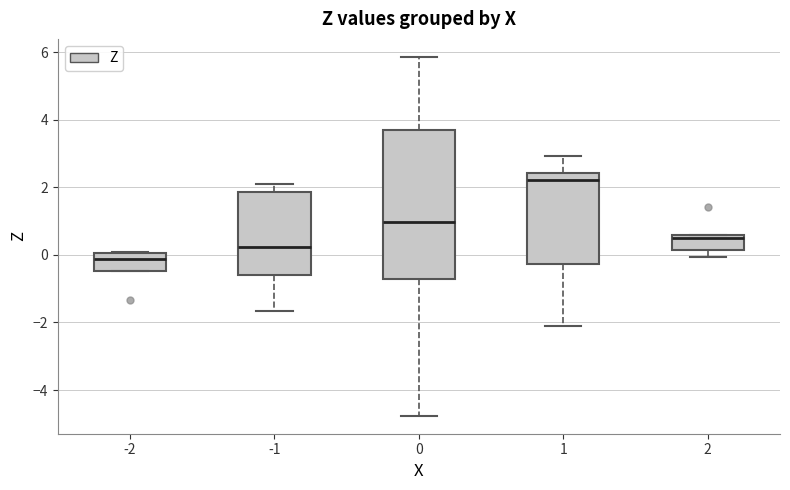

Reading left to right, read every box against the y-axis: the position of its median line, the range the box covers, and the ends of its whiskers. The values are not printed on the chart, so give them approximately, as read against the axis.

-2: median -0.2, box -0.4 to 0.0, whiskers -0.4 to 0.0
-1: median 0.2, box -0.6 to 1.8, whiskers -1.6 to 2.0
0: median 1.0, box -0.8 to 3.6, whiskers -4.8 to 5.8
1: median 2.2, box -0.2 to 2.4, whiskers -2.2 to 3.0
2: median 0.4, box 0.2 to 0.6, whiskers 0.0 to 0.6